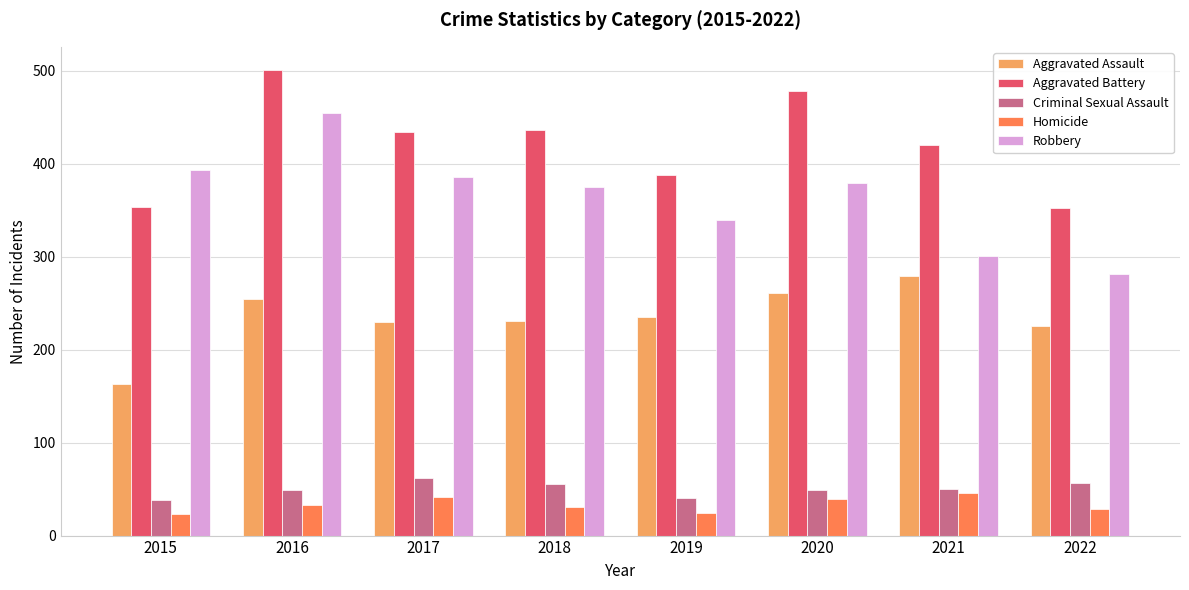

What is the difference between the second highest and second lowest values in the Aggravated Battery series?

124